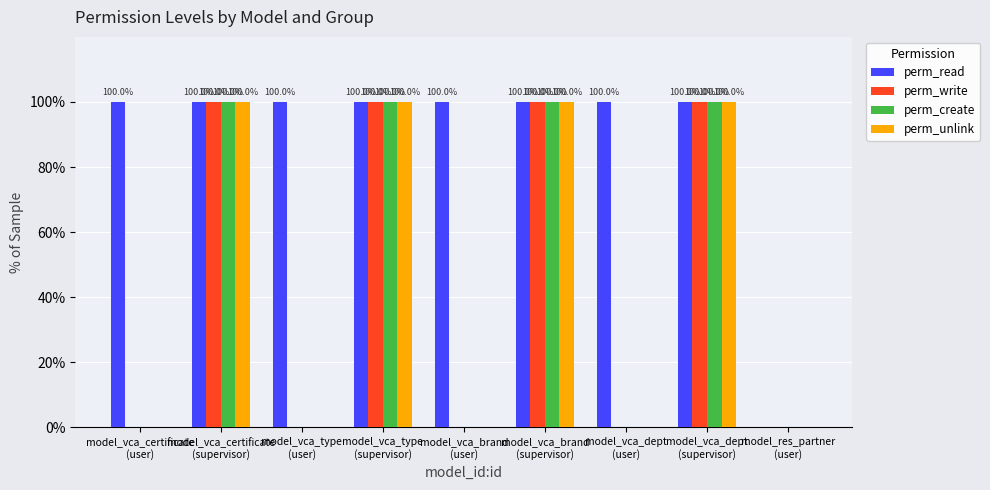

What is the maximum value for perm_read?

100